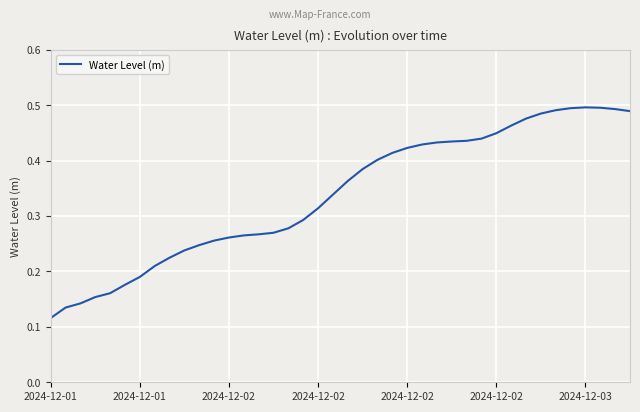

Does the chart display data point markers on the line(s)?

No